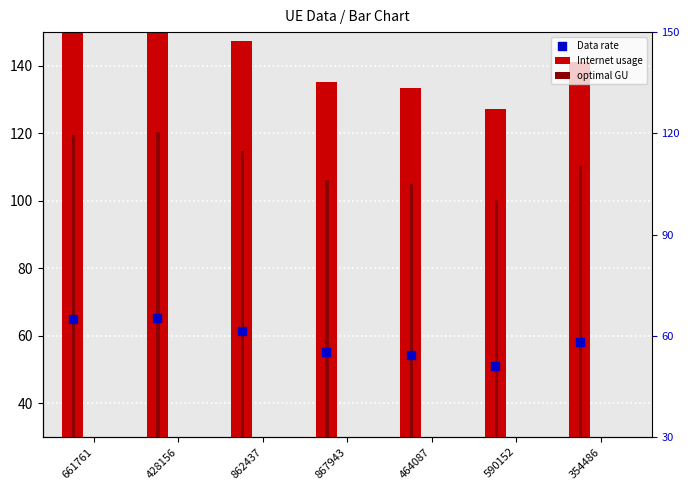

At which category is the sum across all series the highest?

428156